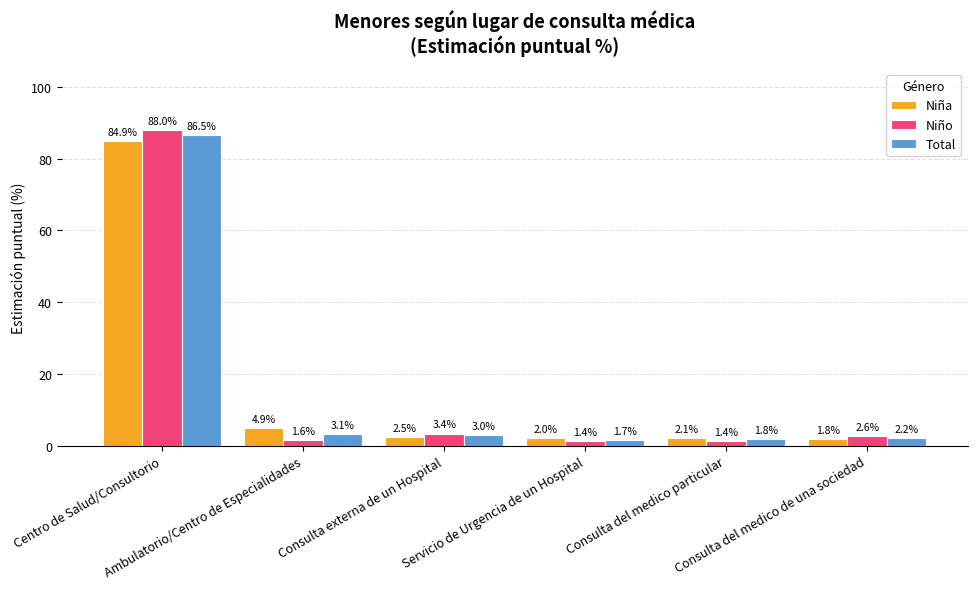

At how many categories does at least one series exceed 30?

1